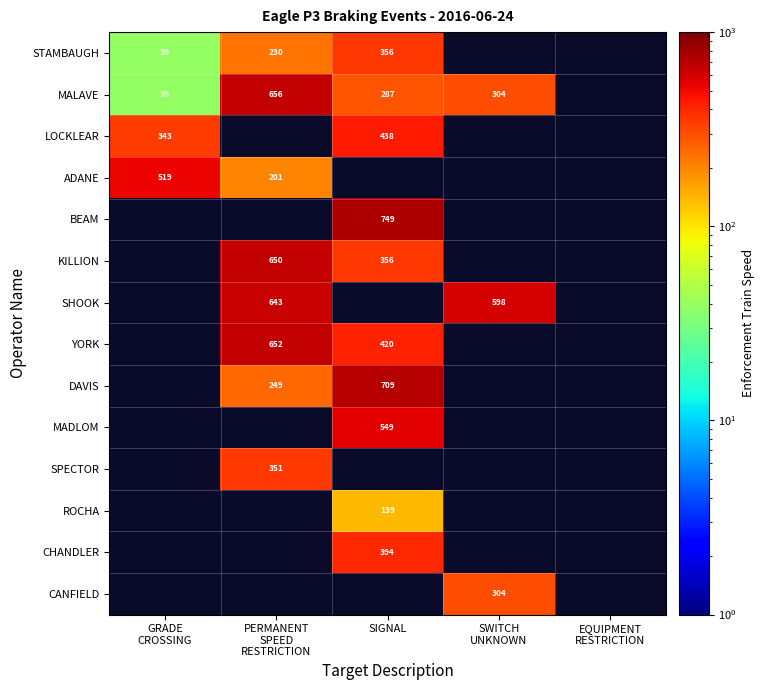

The value of ROCHA at SIGNAL is 139. True or false?

True